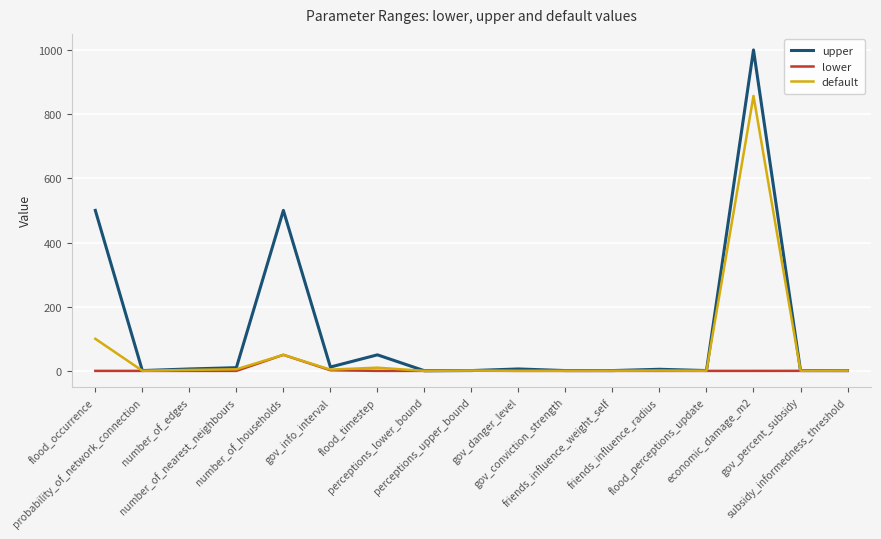

Which series has the largest total across all categories?

upper